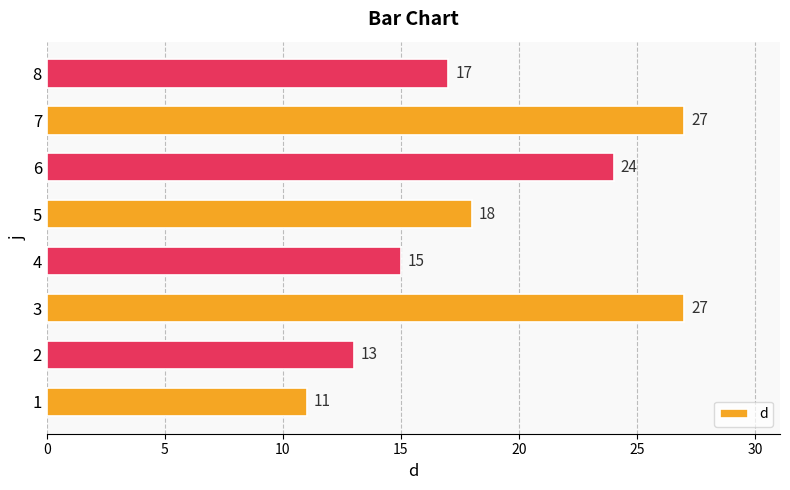

What is the average value?

19